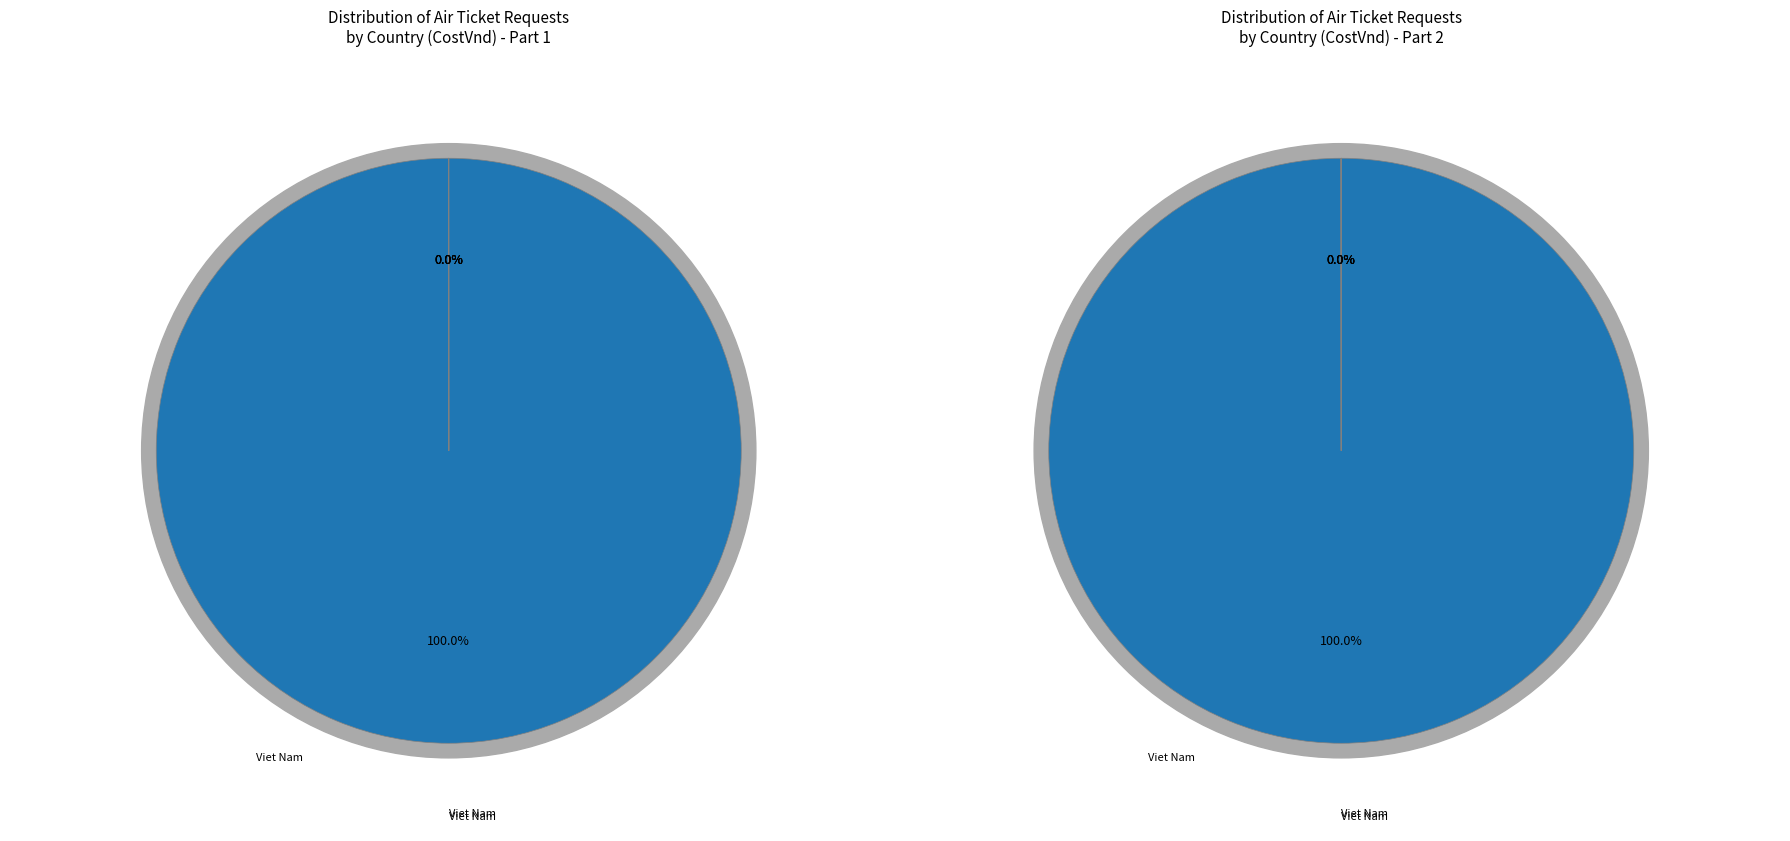

True or false: Italia accounts for 0% of the total.

True